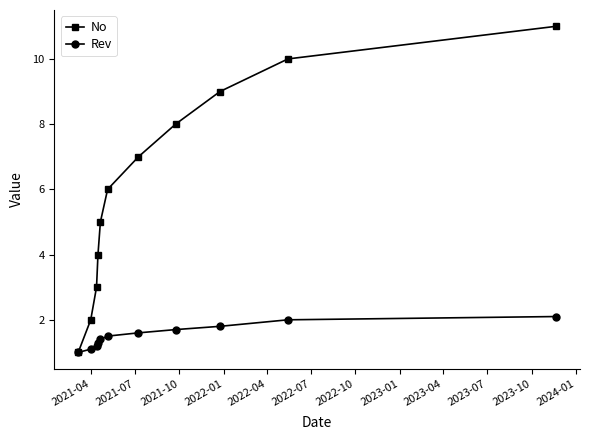

What is the value of the No point at the 5th from the left?

5.0